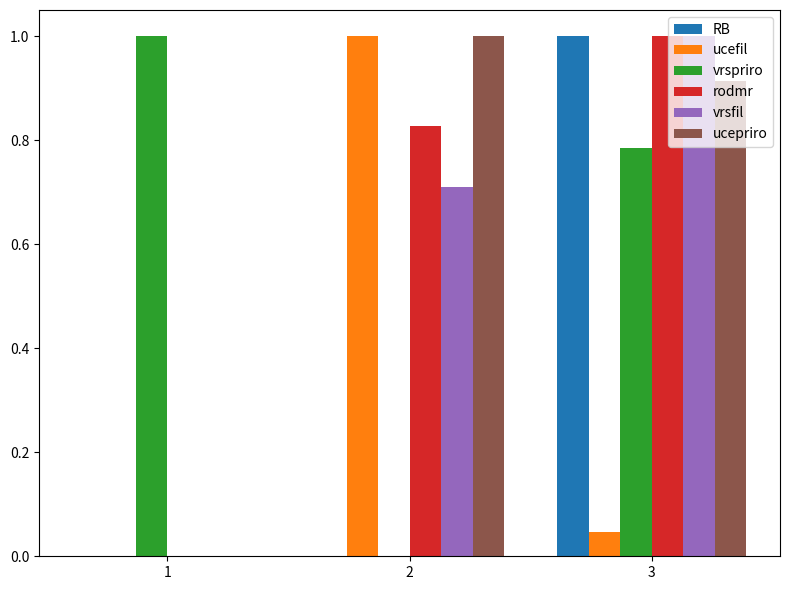

True or false: rodmr has a value of 0.5 at 3.

False